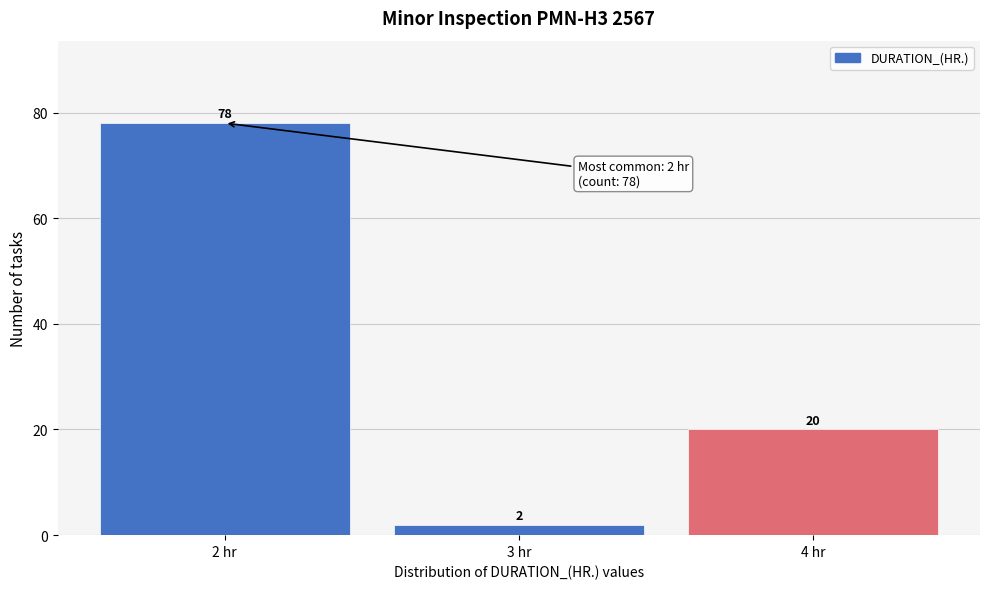

Reading right to left, extract all data points from this chart.

4 hr=20	3 hr=2	2 hr=78